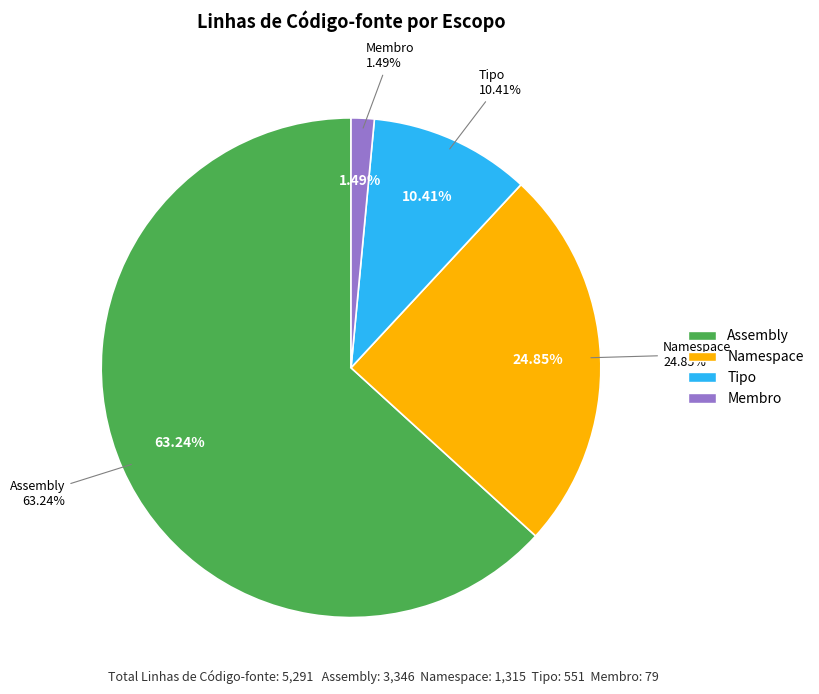

Is it true that Membro is 11% of the pie?

False